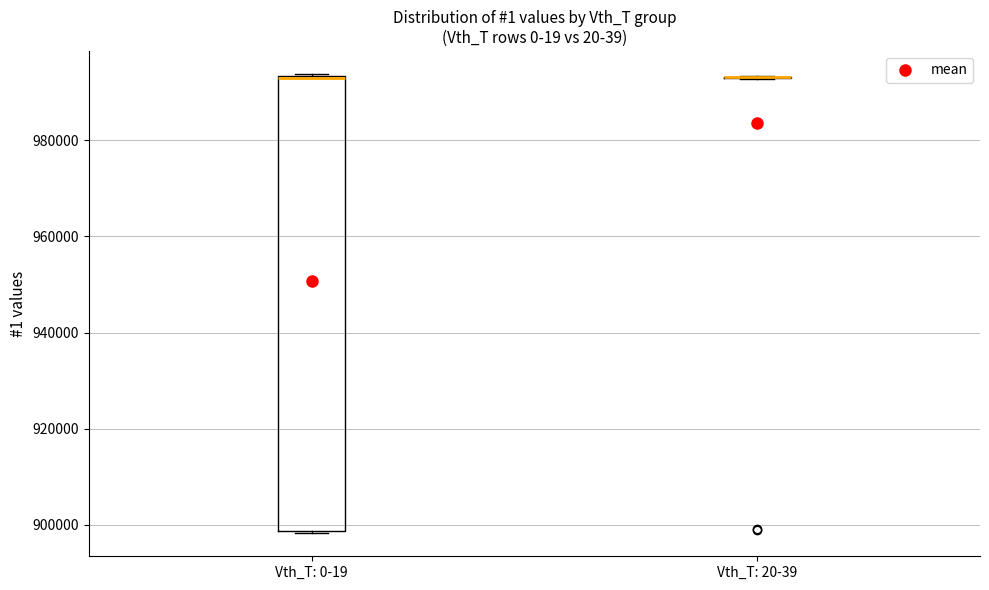

Reading left to right, read every box against the y-axis: the position of its median line, the range the box covers, and the ends of its whiskers. The values are not printed on the chart, so give them approximately, as read against the axis.

Vth_T: 0-19: median 994000 (drawn on the box's upper edge), box 898000 to 994000, whiskers 898000 to 994000
Vth_T: 20-39: box collapsed to a line at 994000, whiskers 992000 to 994000